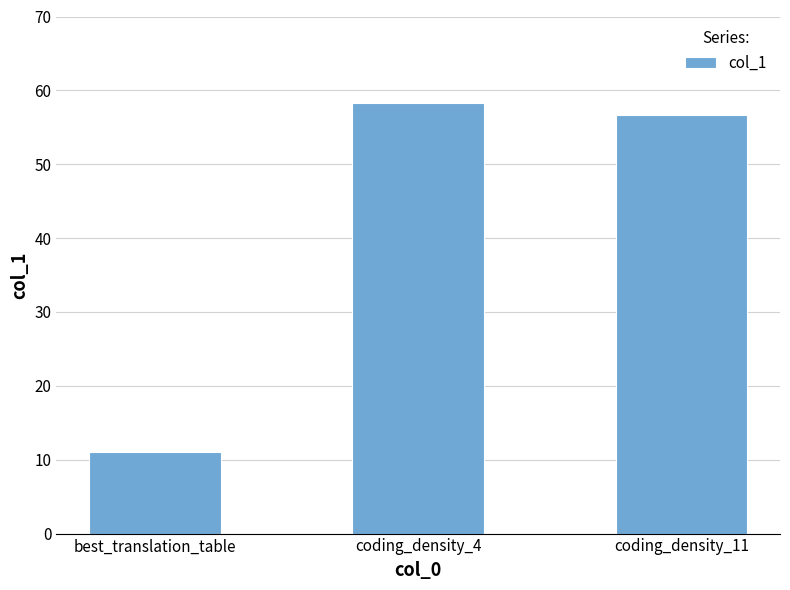

Which has a higher value, coding_density_11 or best_translation_table?

coding_density_11